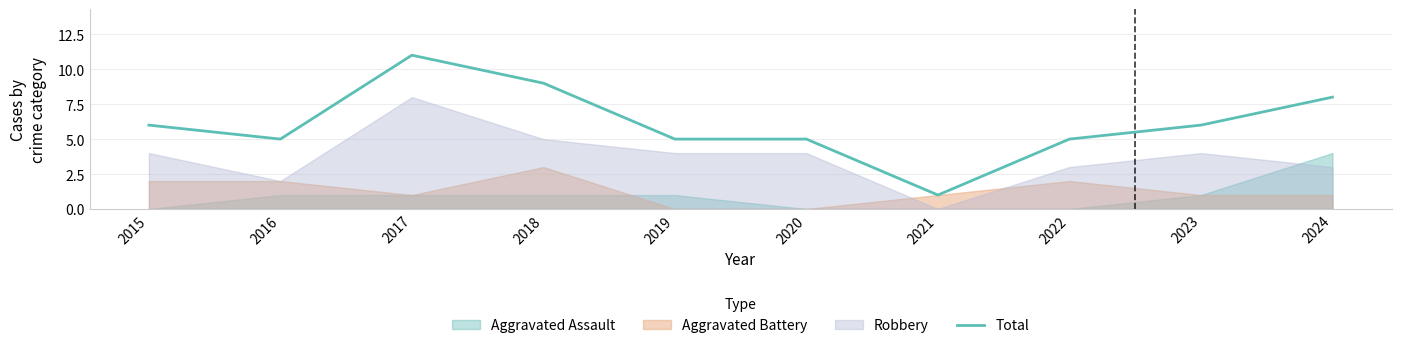

At which label does the data first exceed 6?

2017